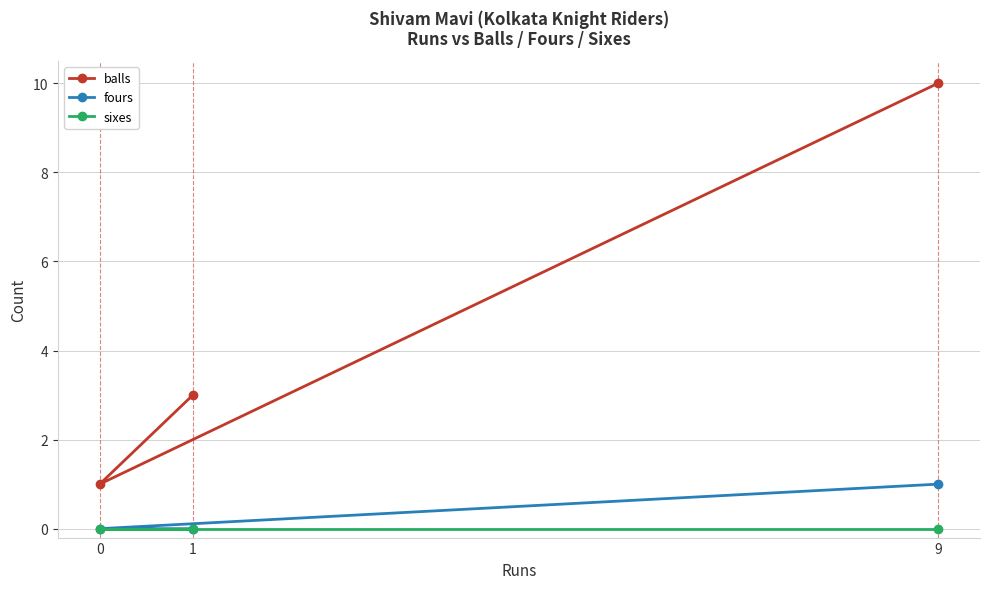

What is the maximum value shown in the chart?

10